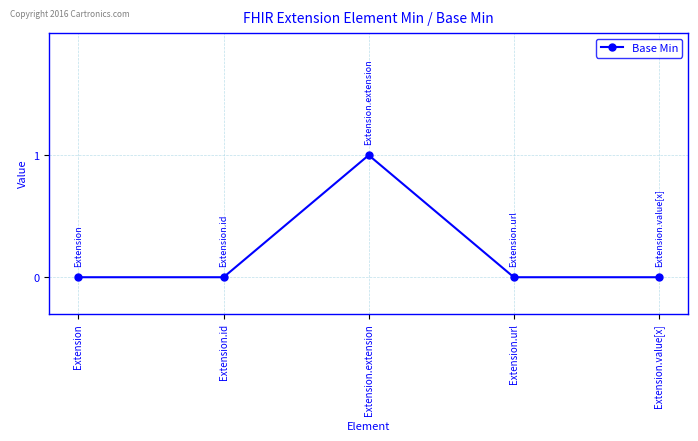

What is the maximum value shown in the chart?

1